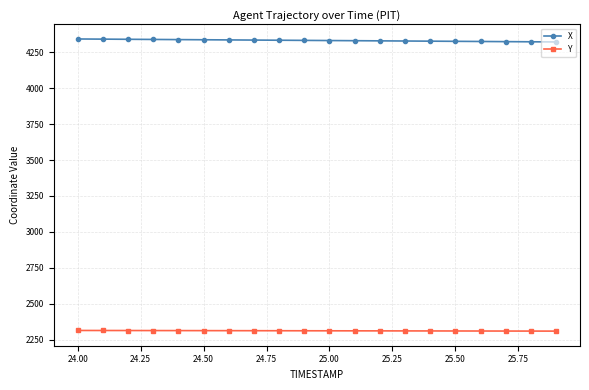

What is the value of the Y point at the 10th from the left?

2313.1